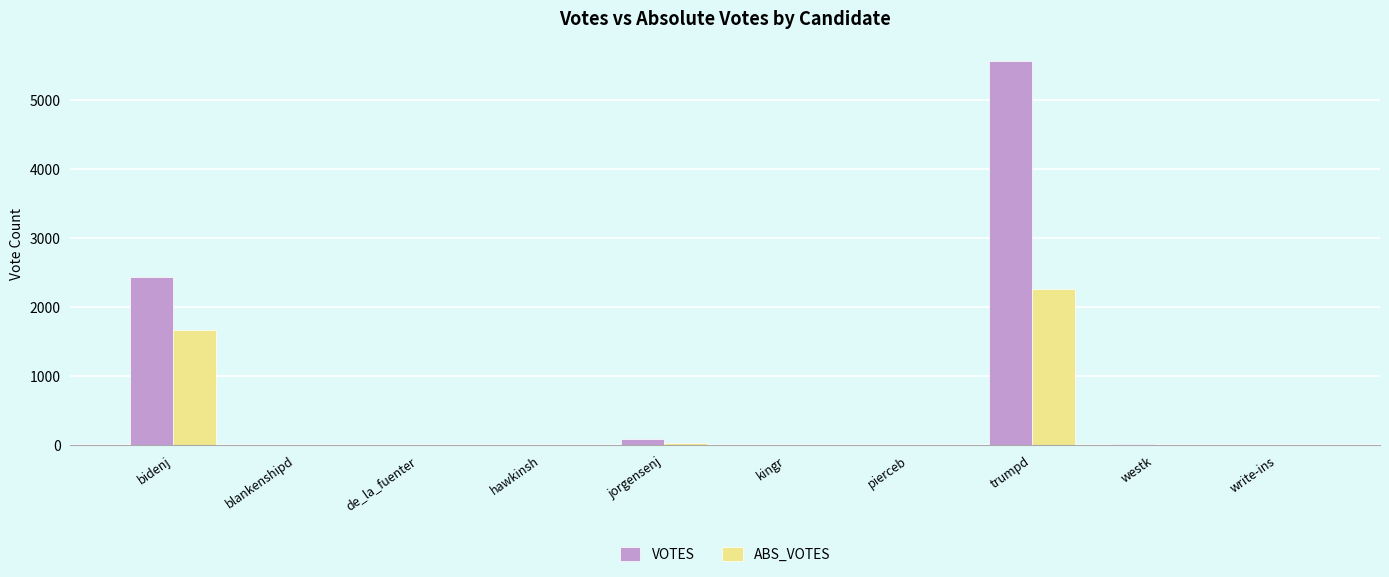

Which label corresponds to the largest value in the chart?

trumpd